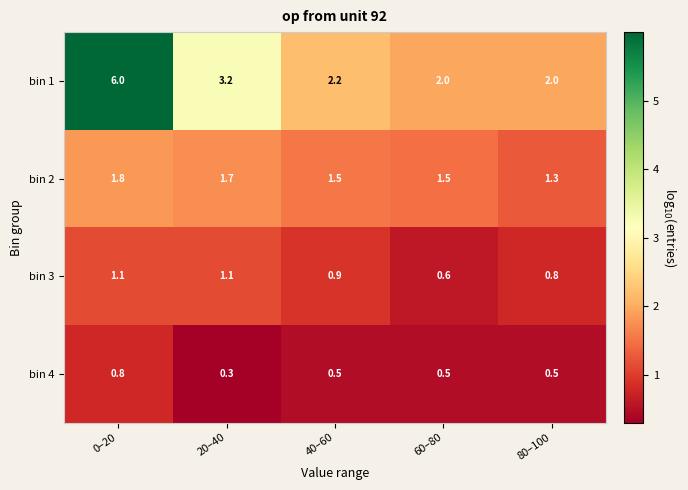

The value of bin 2 at 80–100 is 2.2. True or false?

False